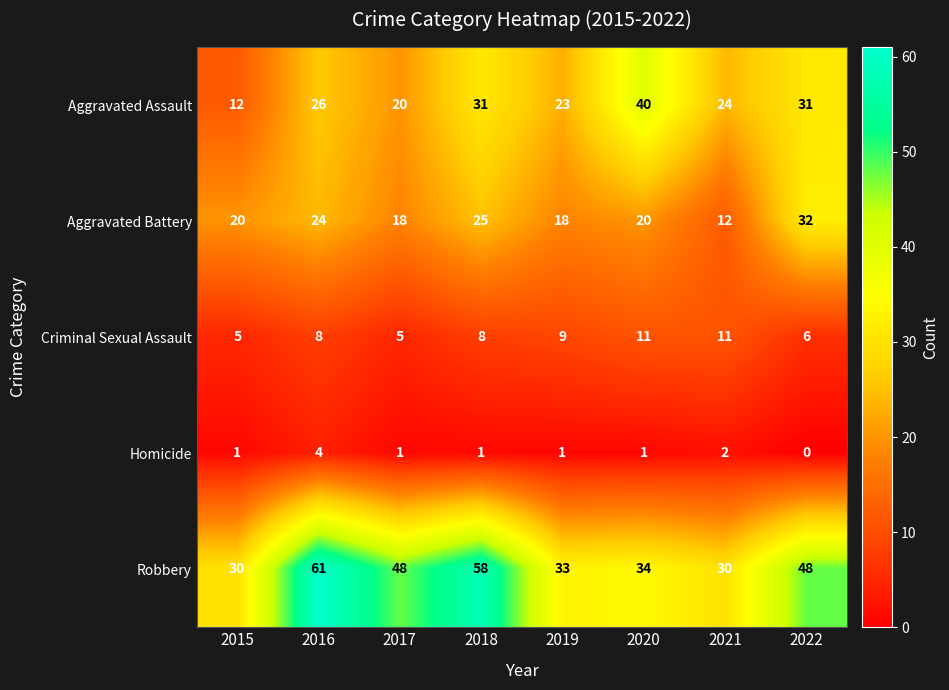

Which series has the widest spread of values?

Robbery